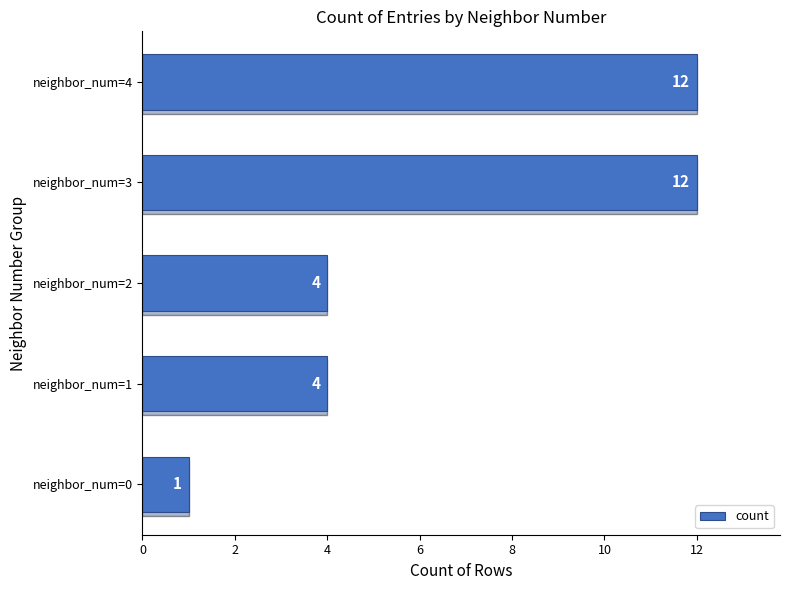

Between neighbor_num=3 and neighbor_num=1, which is larger?

neighbor_num=3